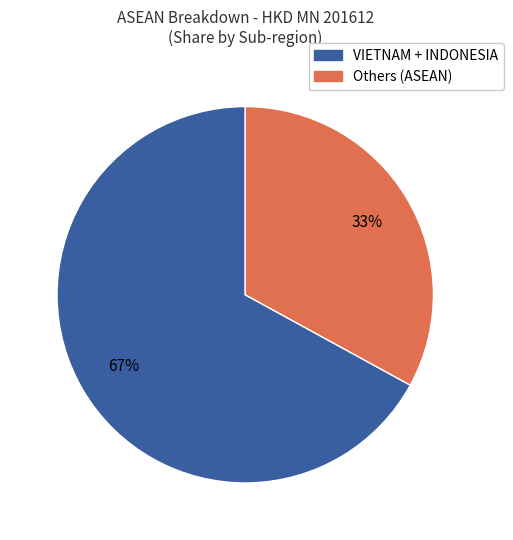

Does any single category account for the majority?

Yes